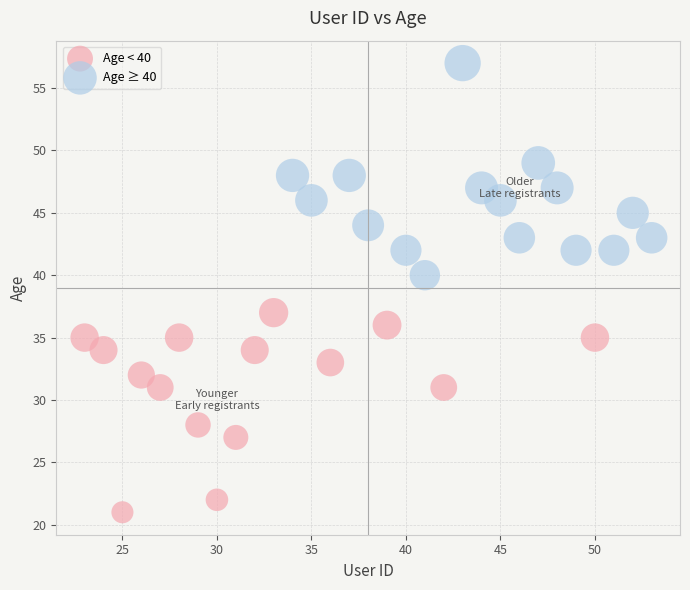

Which series contains the lowest Y value?

Age < 40